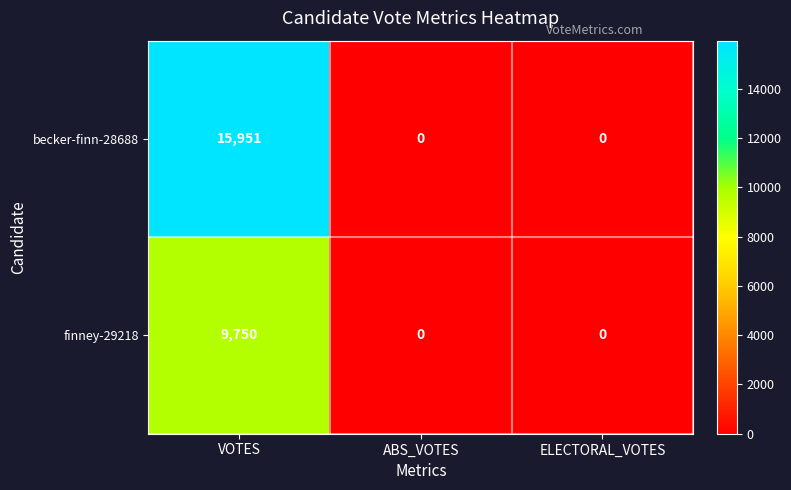

At which category is the sum across all series the highest?

VOTES